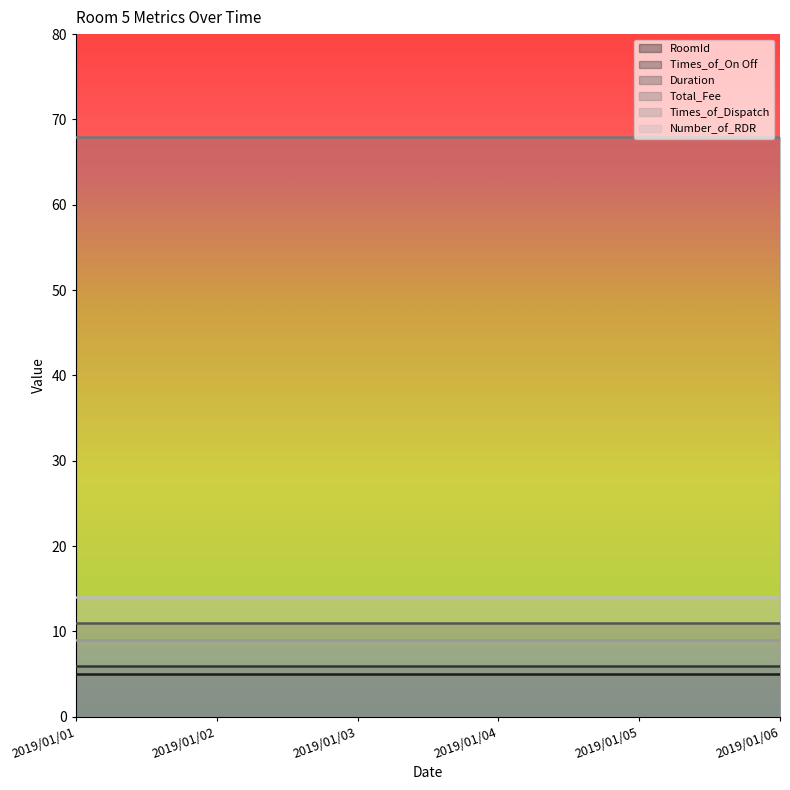

How many data points does each series have?

6